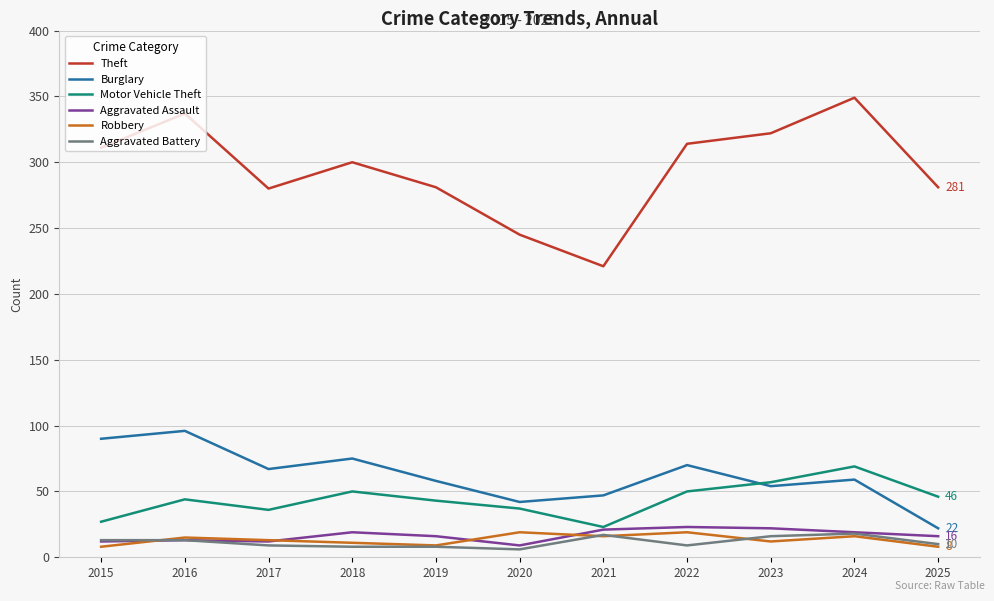

Which series changed the most between 2016 and 2019?

Theft